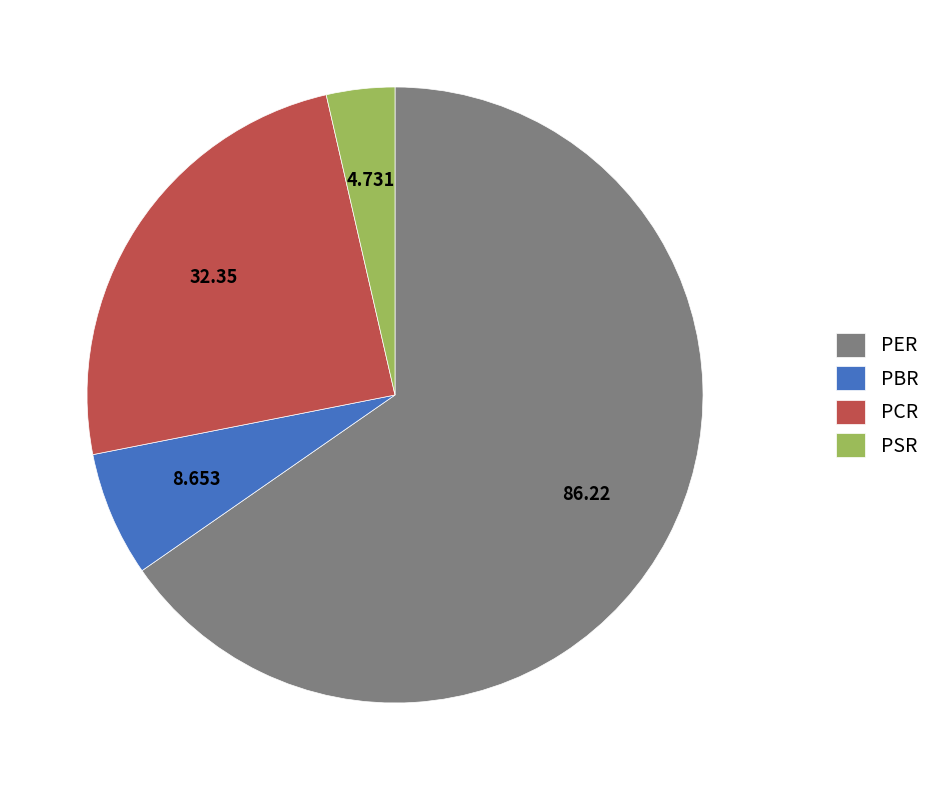

Rank the categories by value from highest to lowest.

PER, PCR, PBR, PSR